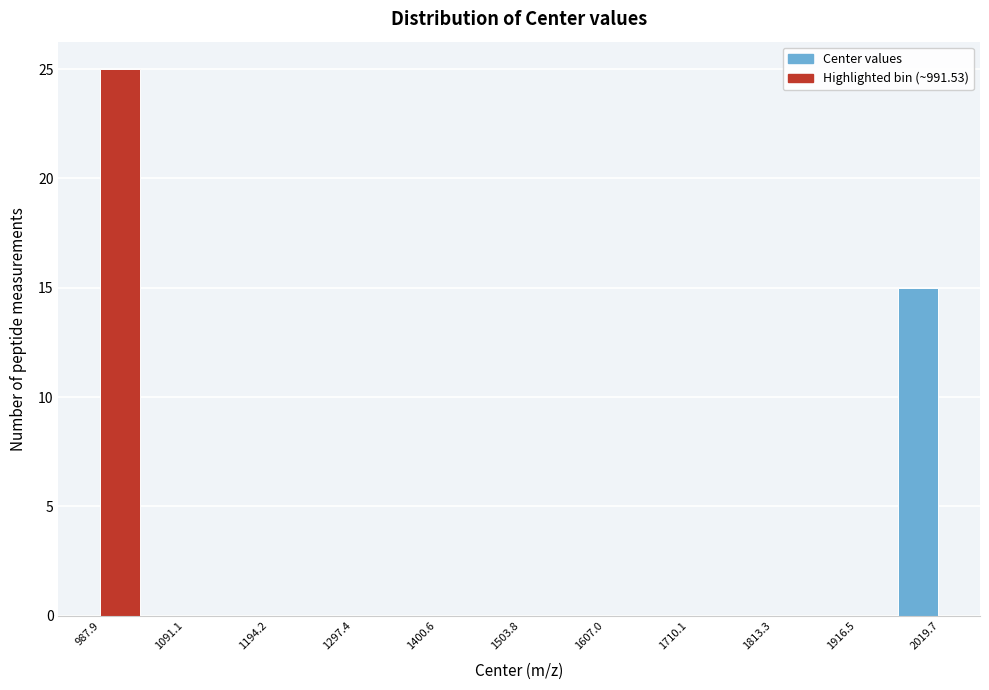

Read against the x-axis, roughly where is the centre of the tallest bar?

1020